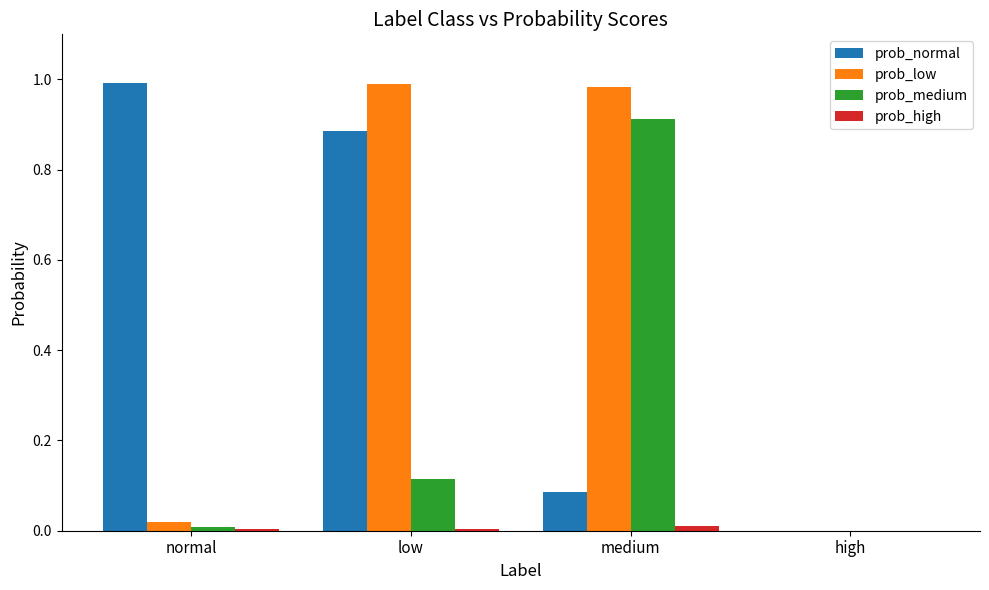

Which series changed the most between low and high?

prob_low